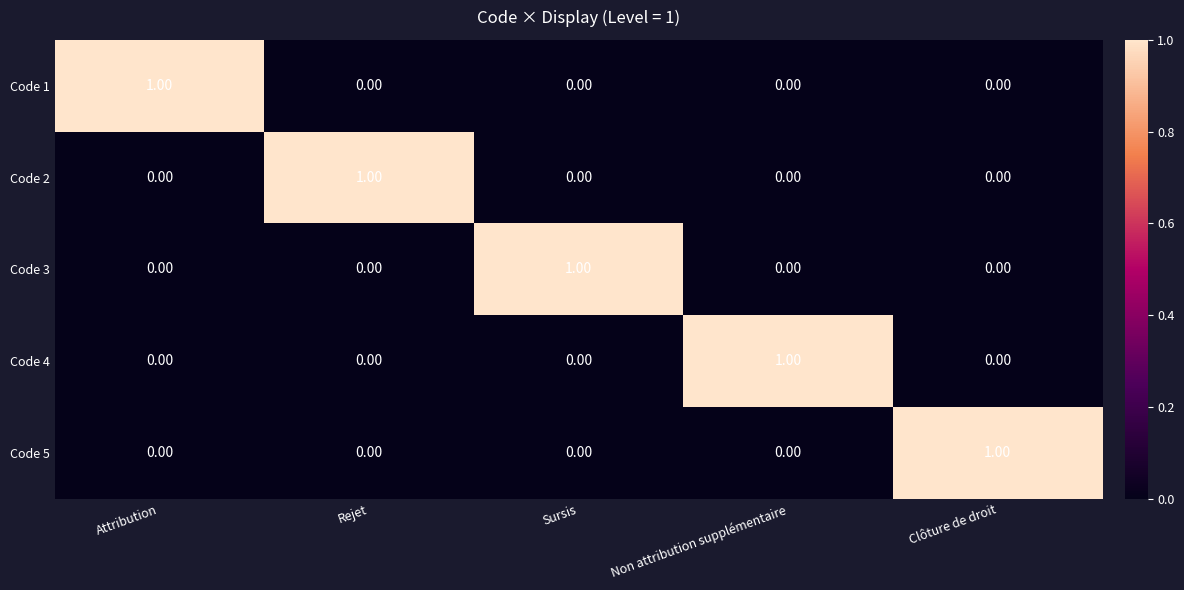

At how many categories does at least one series exceed 0?

5